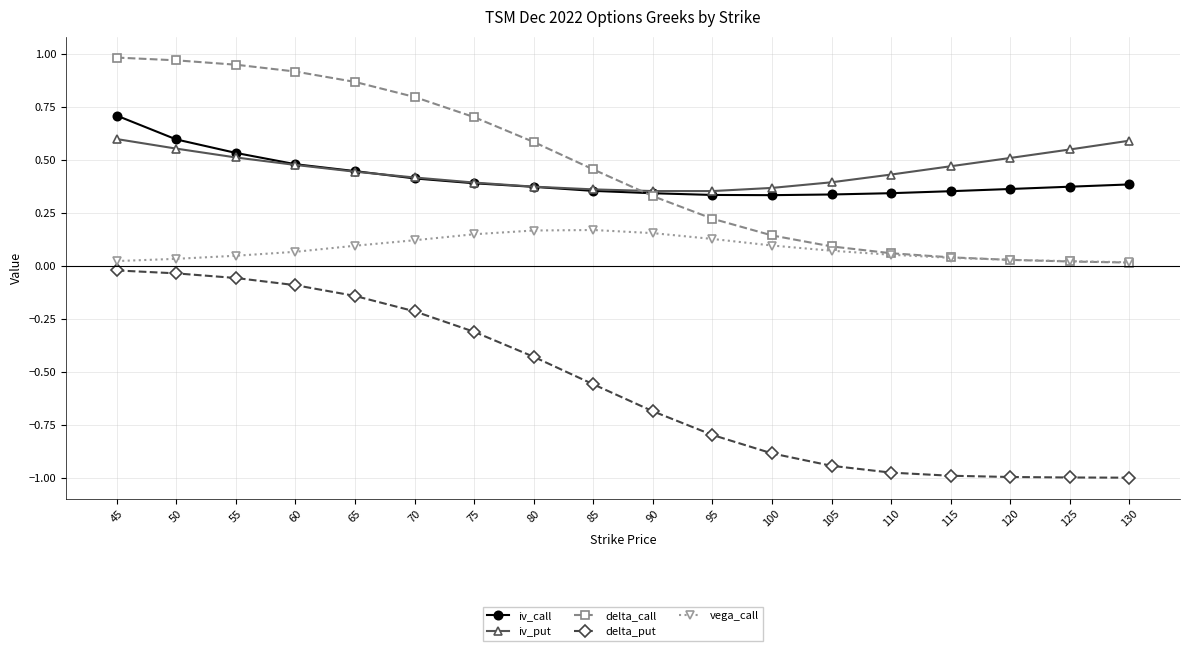

Rank the series by their maximum value, from highest to lowest.

delta_call, iv_call, iv_put, vega_call, delta_put